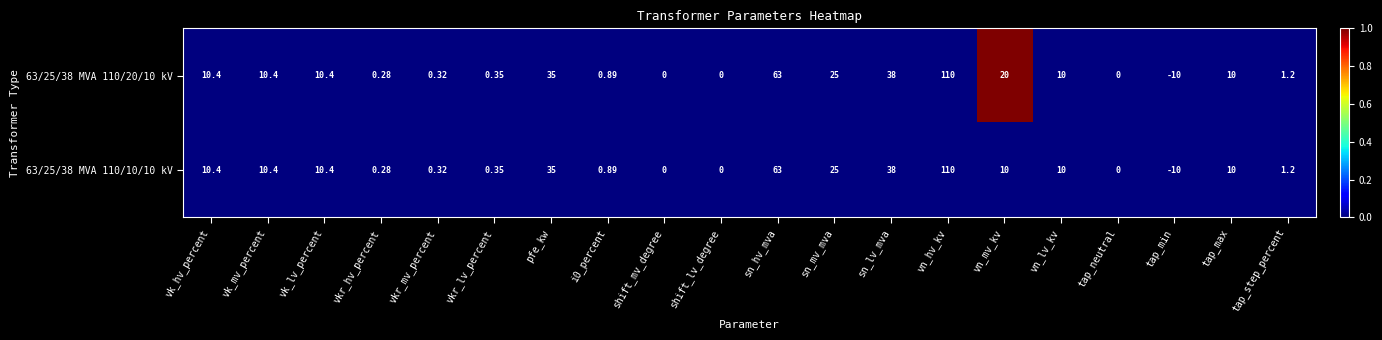

Is the value of 63/25/38 MVA 110/20/10 kV at tap_min greater than the value of 63/25/38 MVA 110/10/10 kV at vn_mv_kv?

No